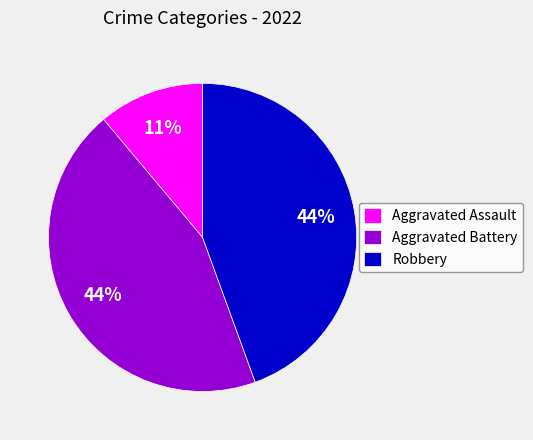

Is the sum of Robbery and Aggravated Battery greater than half?

Yes